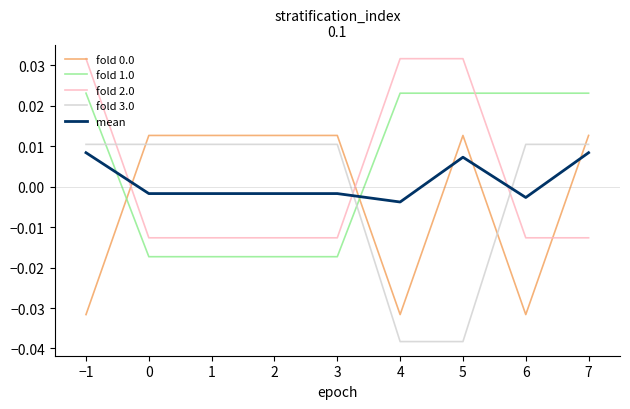

Which series has the widest spread of values?

fold 3.0